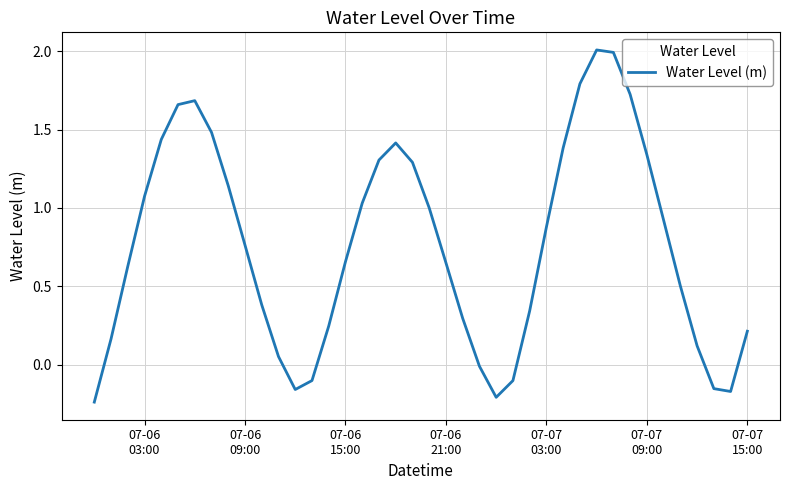

What is the maximum value shown in the chart?

2.0